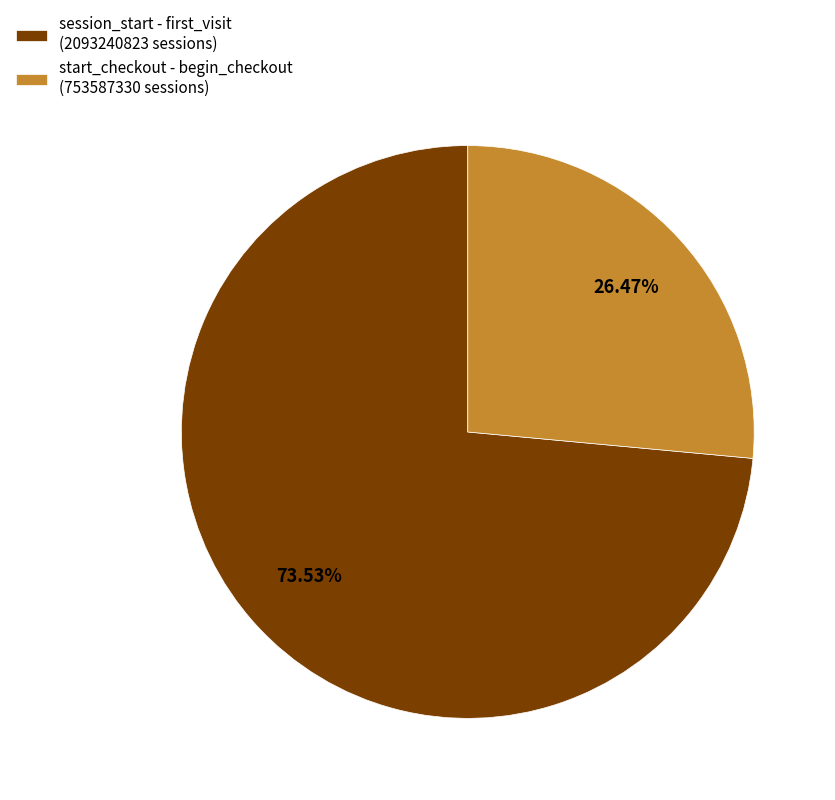

The start_checkout - begin_checkout slice represents 41% of the pie. True or false?

False